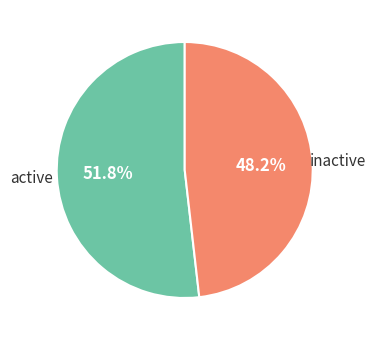

Count the number of slices in the pie.

2